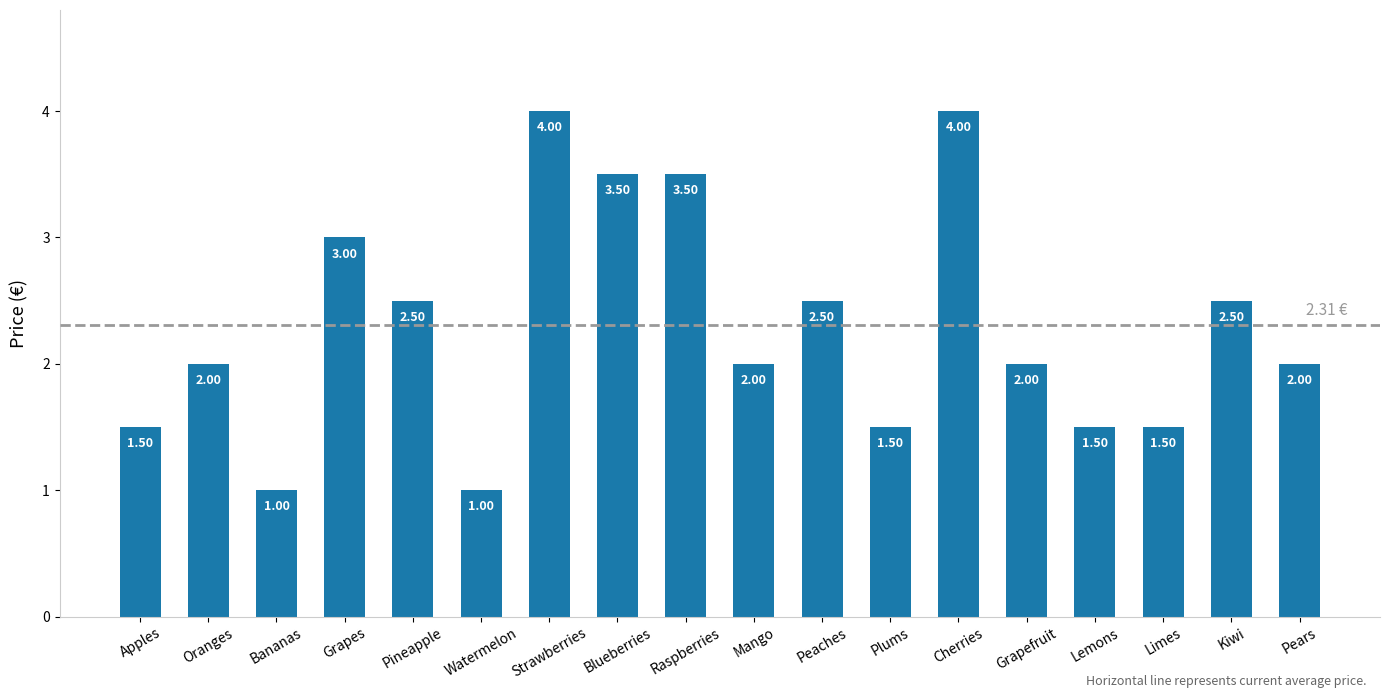

Reading left to right, list all the values displayed in this chart.

Apples=1.5	Oranges=2.0	Bananas=1.0	Grapes=3.0	Pineapple=2.5	Watermelon=1.0	Strawberries=4.0	Blueberries=3.5	Raspberries=3.5	Mango=2.0	Peaches=2.5	Plums=1.5	Cherries=4.0	Grapefruit=2.0	Lemons=1.5	Limes=1.5	Kiwi=2.5	Pears=2.0